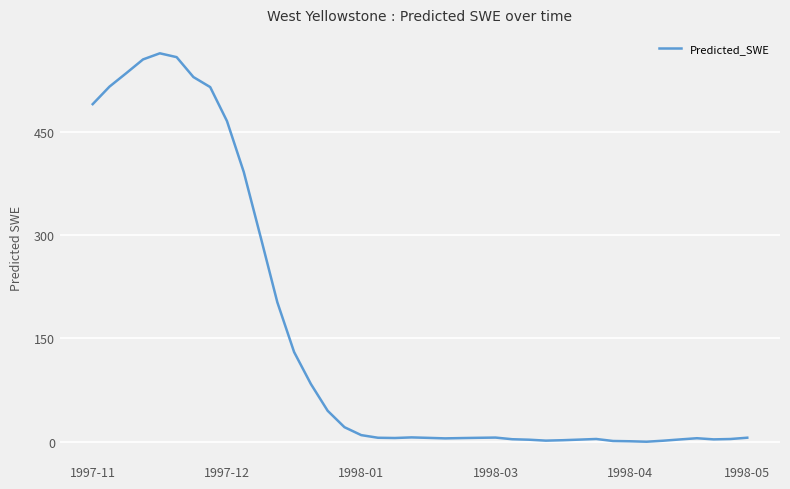

What is the difference between the maximum and minimum values?

563.7